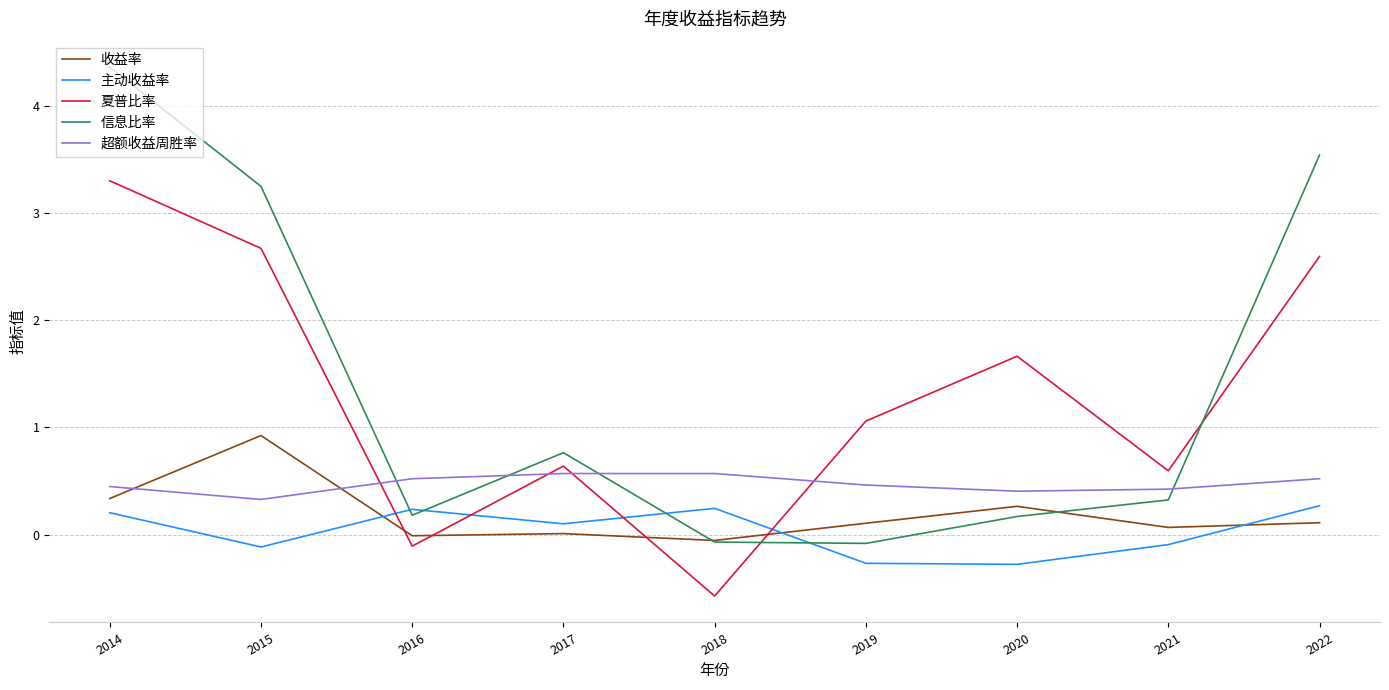

At 2015, list the series in order from smallest to largest.

主动收益率, 超额收益周胜率, 收益率, 夏普比率, 信息比率